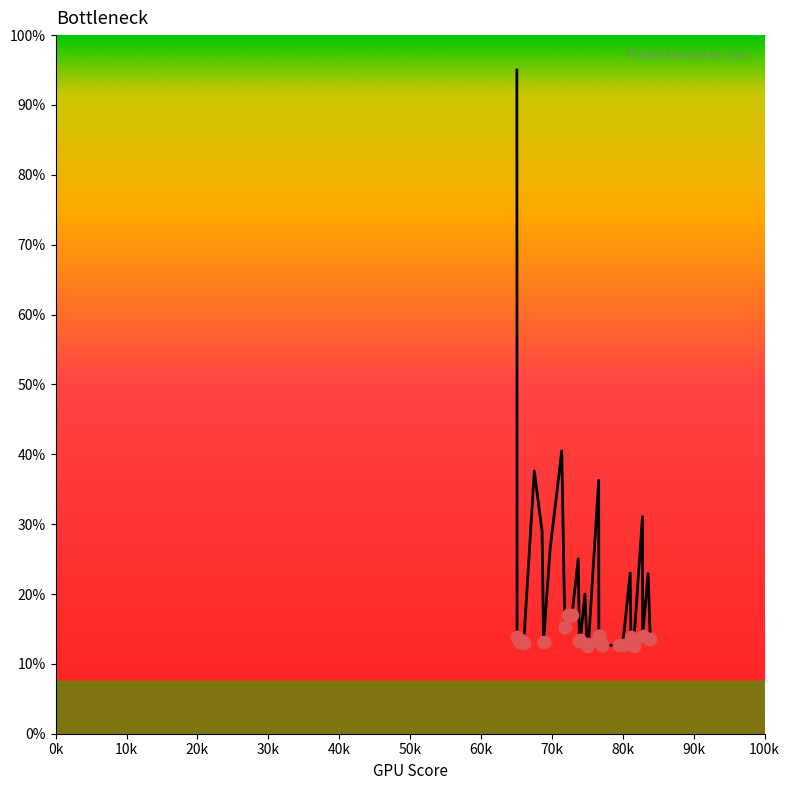

What is the ratio of the value at 66026.3 to the value at 79978.6?

1.0